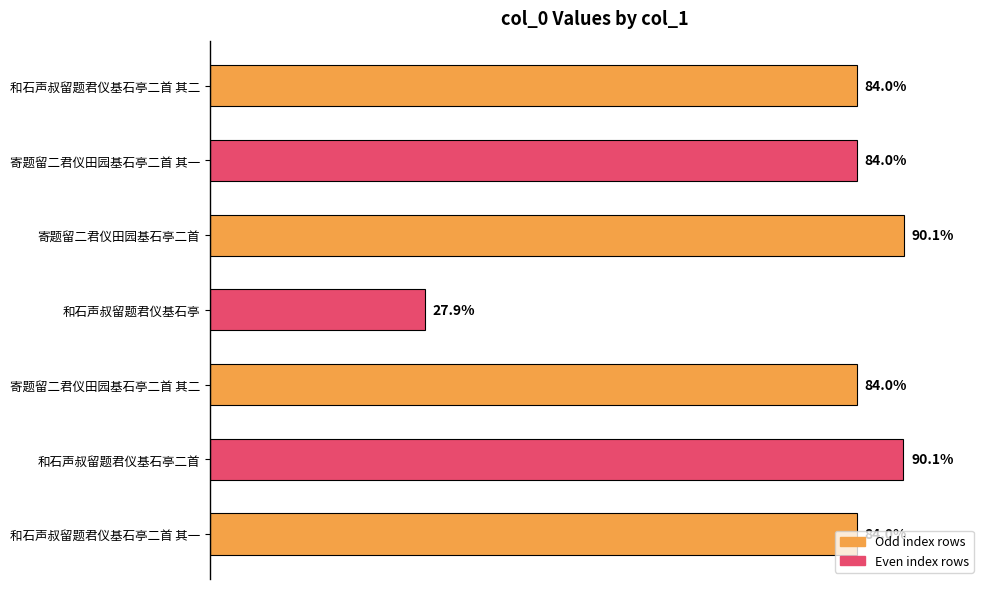

How many categories are shown in the chart?

7